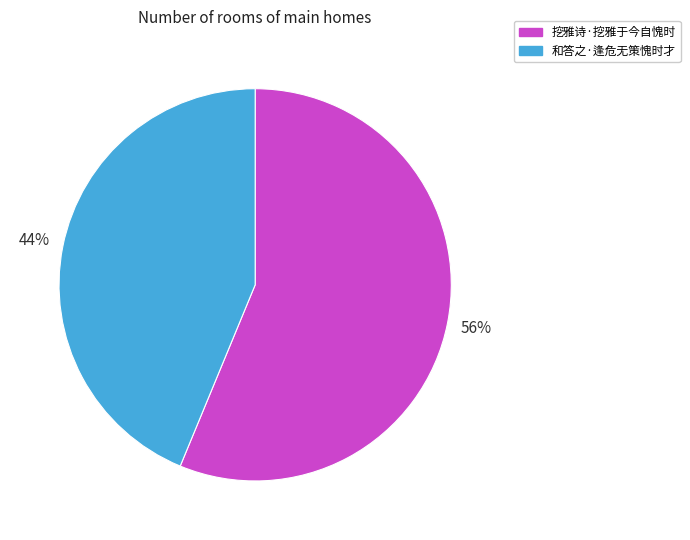

How many slices are in this pie chart?

2